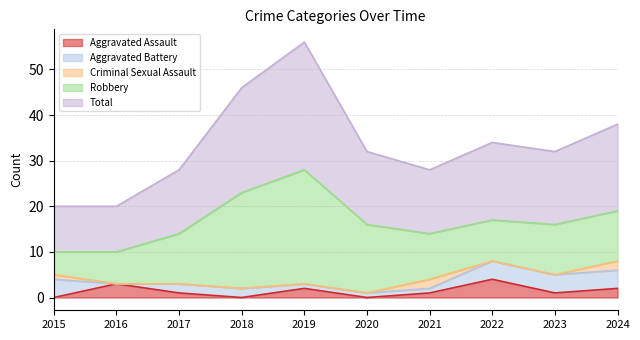

What is the difference between the second highest and minimum values in the Robbery series?

16